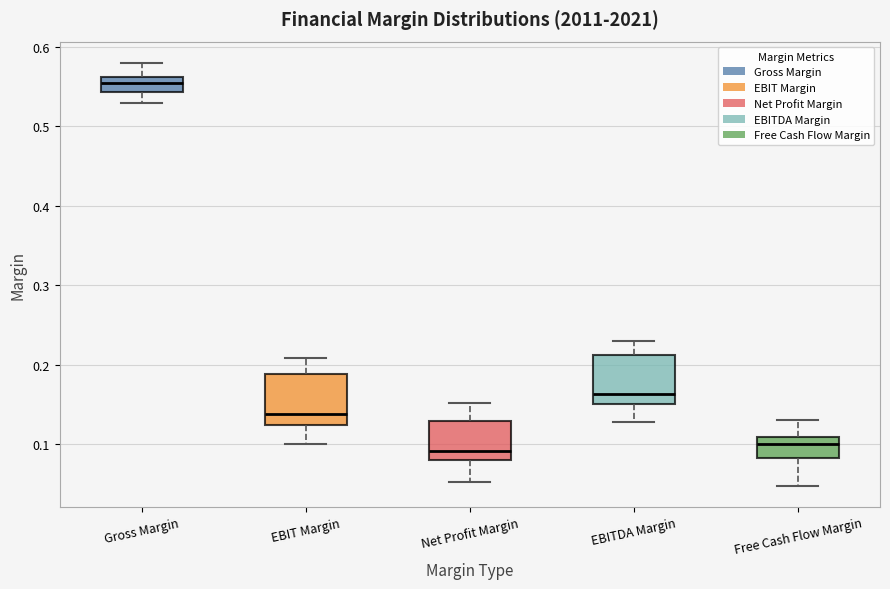

Reading left to right, read every box against the y-axis: the position of its median line, the range the box covers, and the ends of its whiskers. The values are not printed on the chart, so give them approximately, as read against the axis.

Gross Margin: median 0.55, box 0.54 to 0.56, whiskers 0.53 to 0.58
EBIT Margin: median 0.14, box 0.12 to 0.19, whiskers 0.10 to 0.21
Net Profit Margin: median 0.09, box 0.08 to 0.13, whiskers 0.05 to 0.15
EBITDA Margin: median 0.16, box 0.15 to 0.21, whiskers 0.13 to 0.23
Free Cash Flow Margin: median 0.10, box 0.08 to 0.11, whiskers 0.05 to 0.13